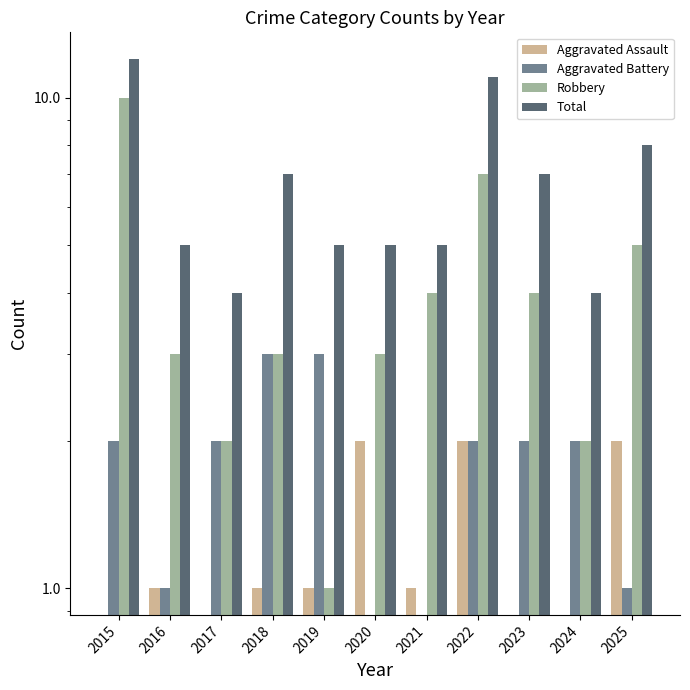

Between 2019 and 2025, which series saw the biggest shift?

Robbery